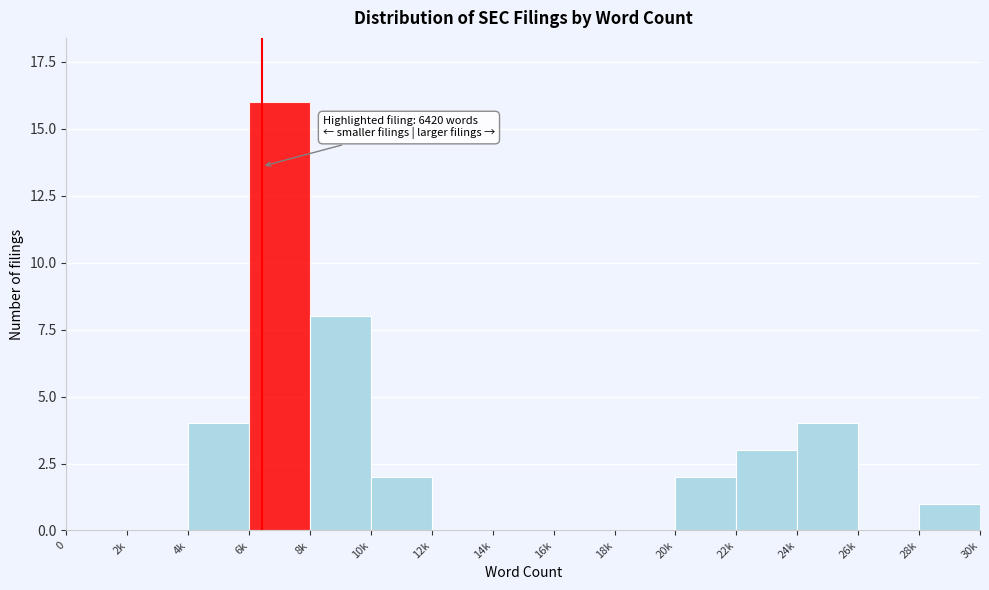

Reading right to left, transcribe all the data shown in this chart.

28k=1	26k=0	24k=4	22k=3	20k=2	18k=0	16k=0	14k=0	12k=0	10k=2	8k=8	6k=16	4k=4	2k=0	0=0